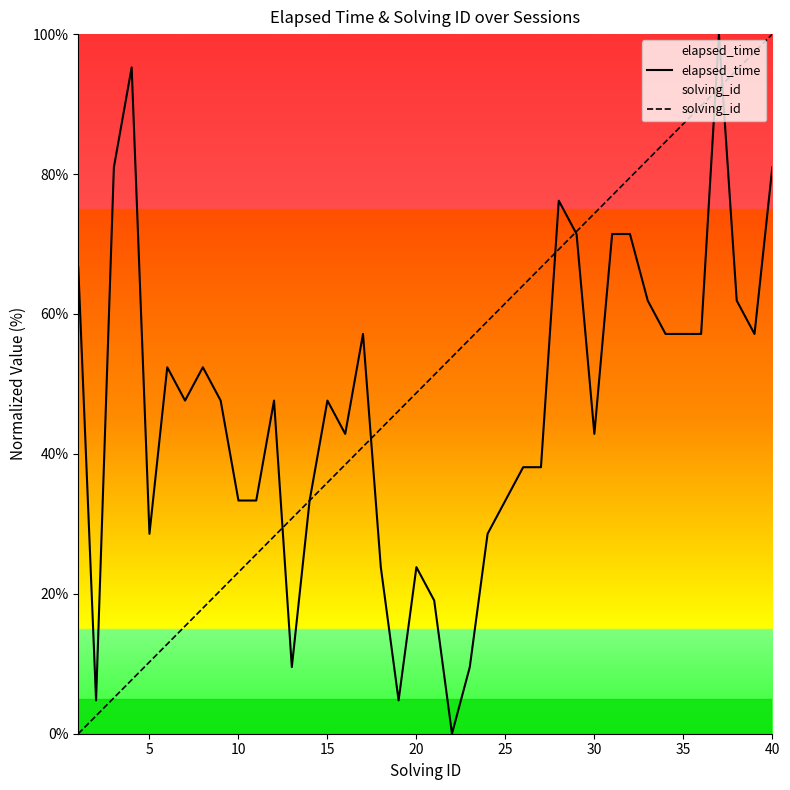

What are all the series names shown in the legend?

elapsed_time, solving_id